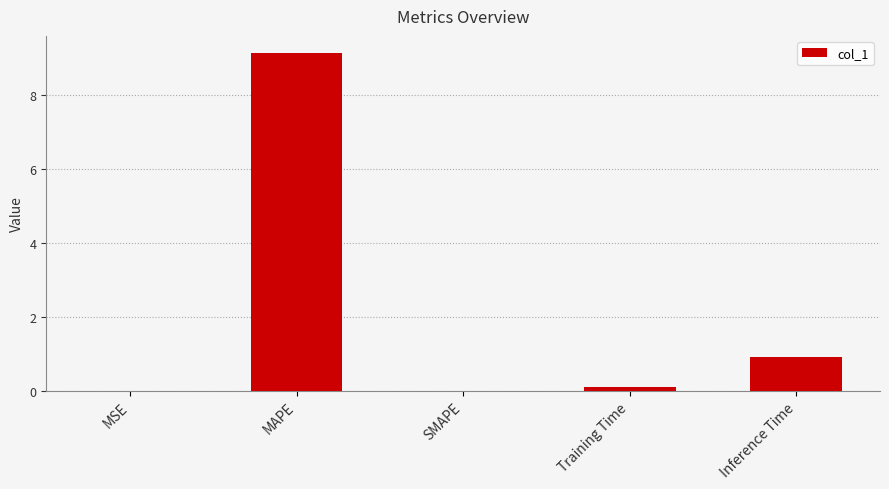

Which has a higher value, MAPE or SMAPE?

MAPE